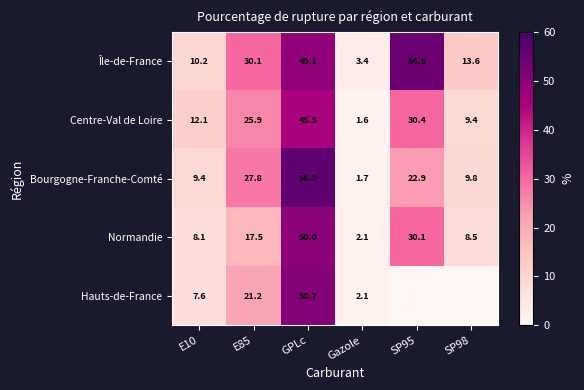

Is it true that Centre-Val de Loire equals 0.7 at Gazole?

False